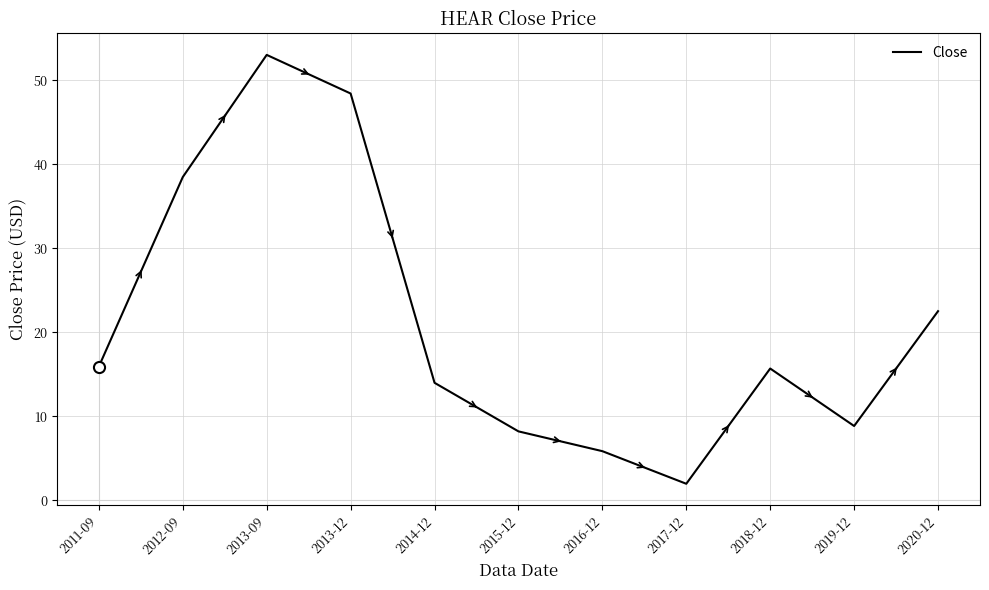

What is the minimum value shown in the chart?

1.9